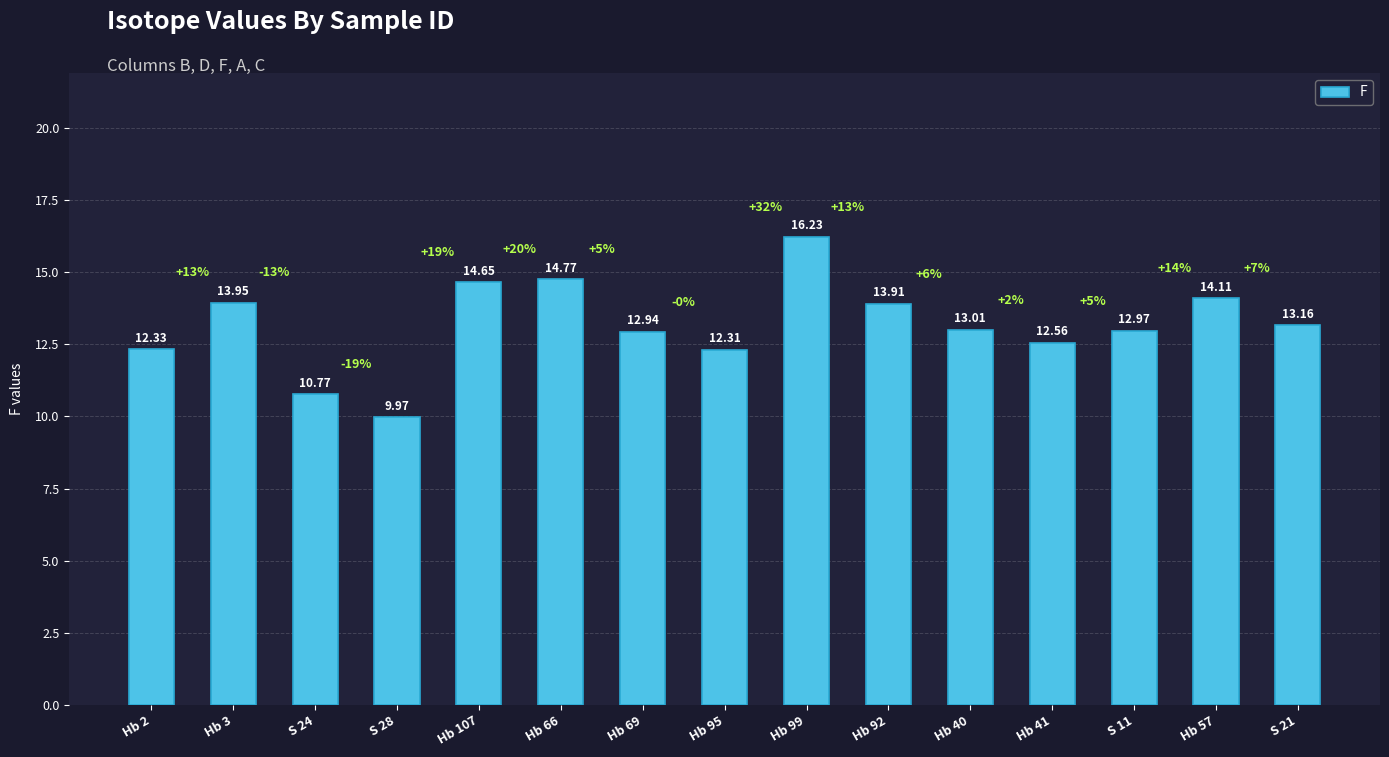

What is the ratio of the value at S 11 to the value at Hb 57?

0.9